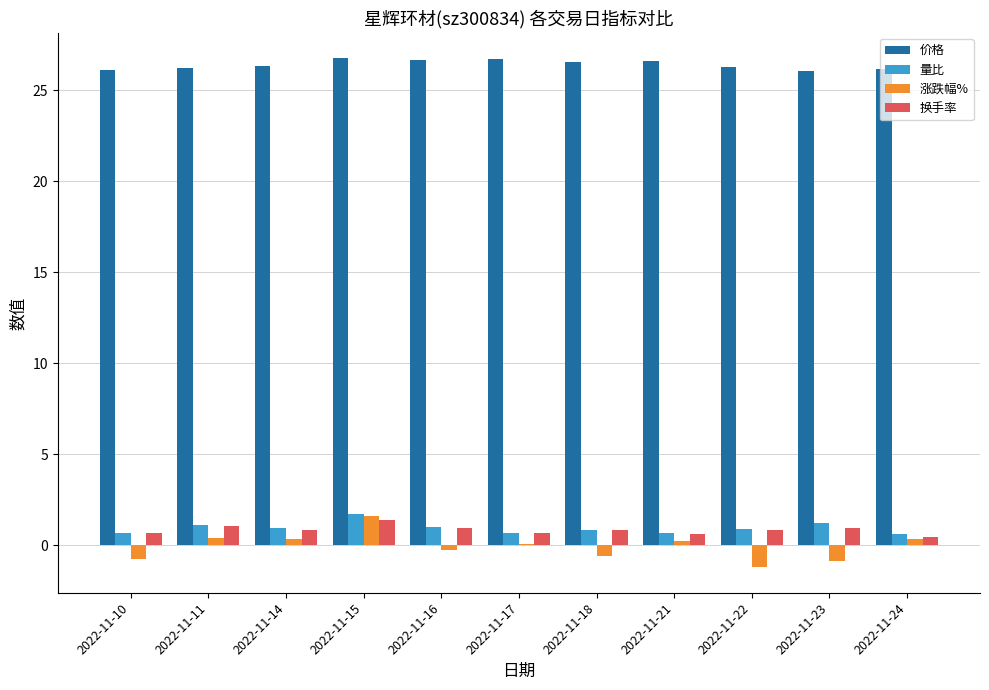

True or false: 量比 has a value of 0.7 at 2022-11-21.

True